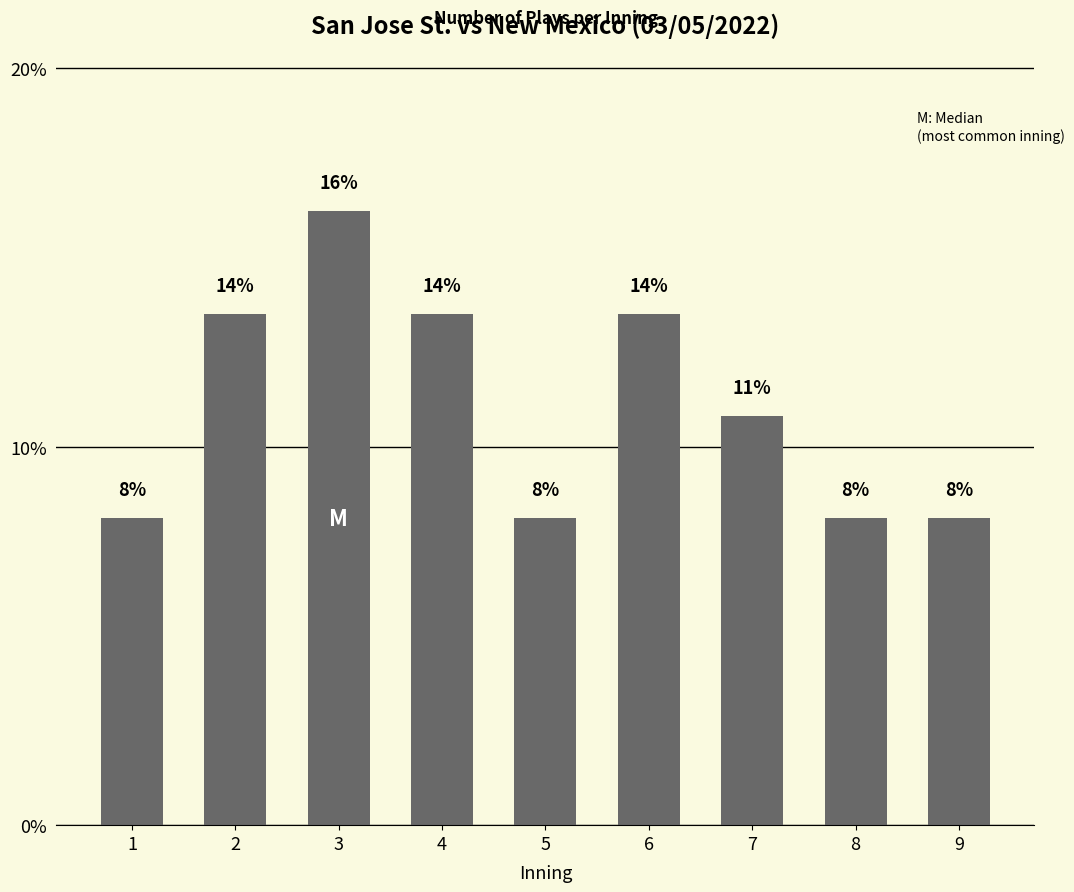

Read the value at 7.

10.8